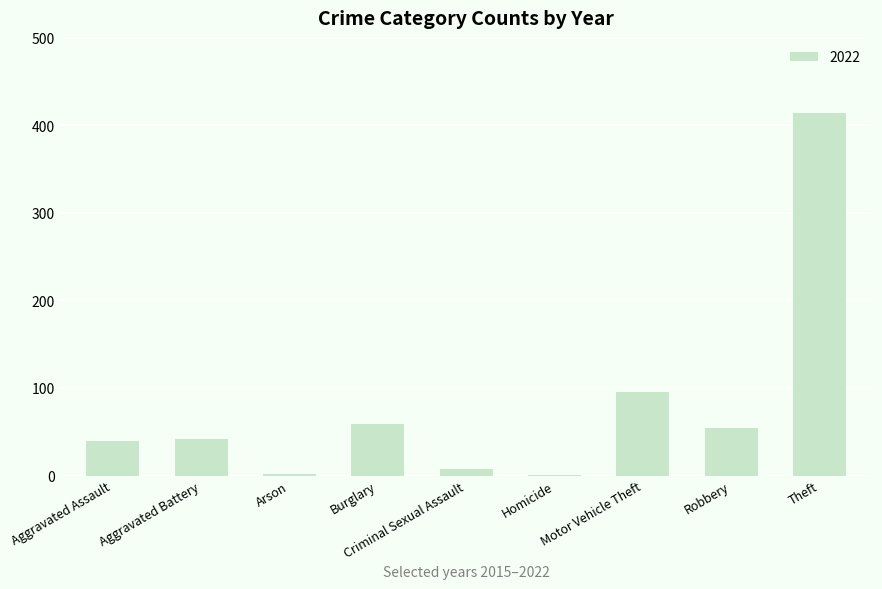

What is the ratio of the value at Aggravated Assault to the value at Motor Vehicle Theft?

0.4